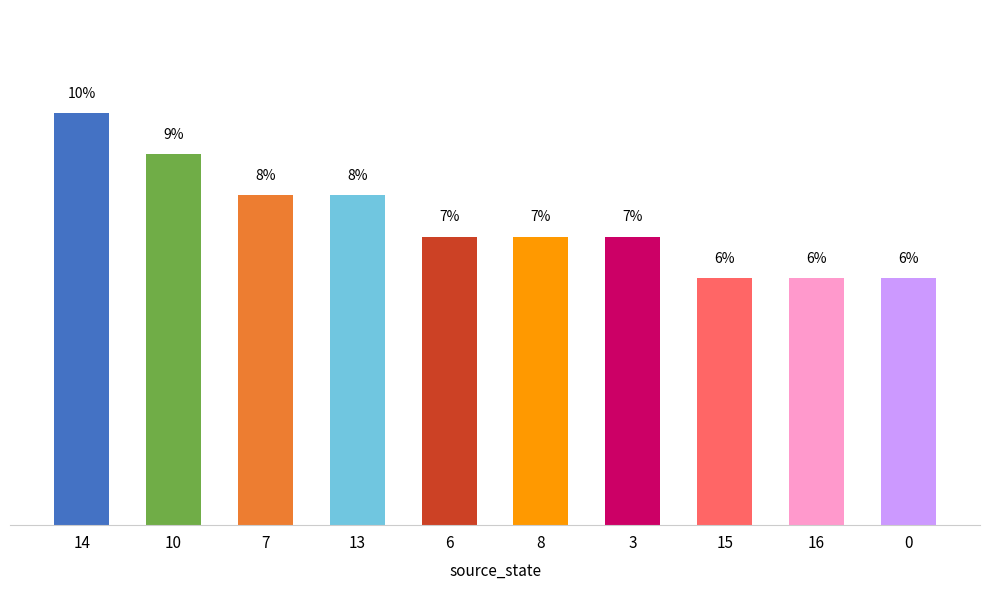

Reading left to right, what are all the values shown in this chart?

10	9	8	8	7	7	7	6	6	6